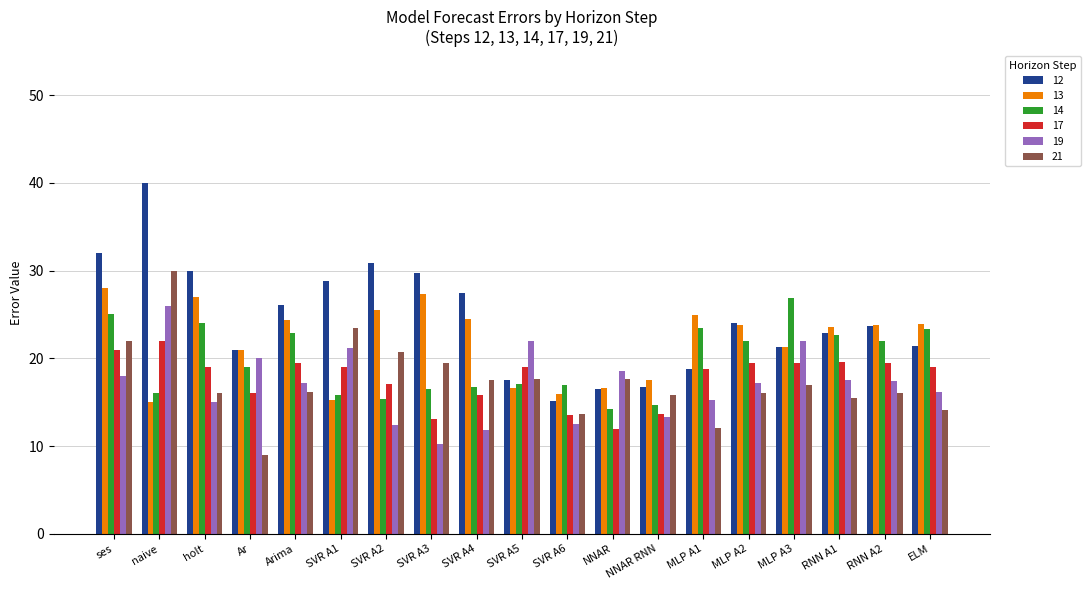

The value of 14 at SVR A1 is 15.8. True or false?

True